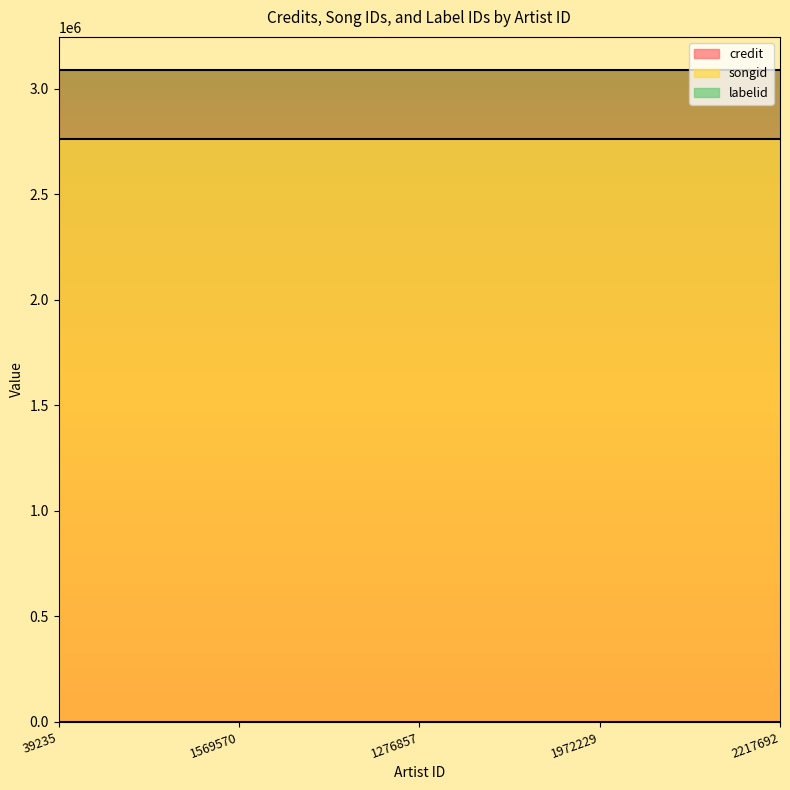

Reading left to right, extract all data points from this chart.

credit: 3091667	3091667	3091667	3091667	3091667
songid: 2761420	2761420	2761420	2761420	2761420
labelid: 1477	1477	1477	1477	1477